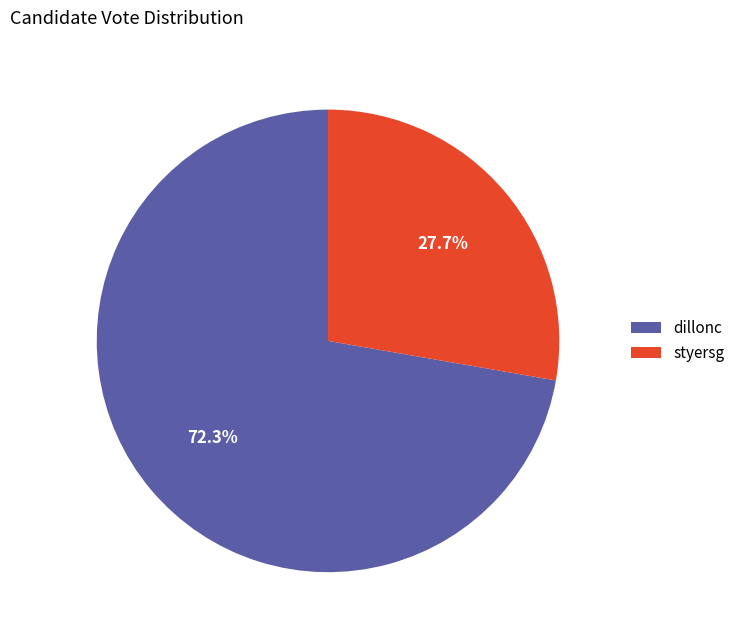

Which slice represents more than half of the pie?

dillonc